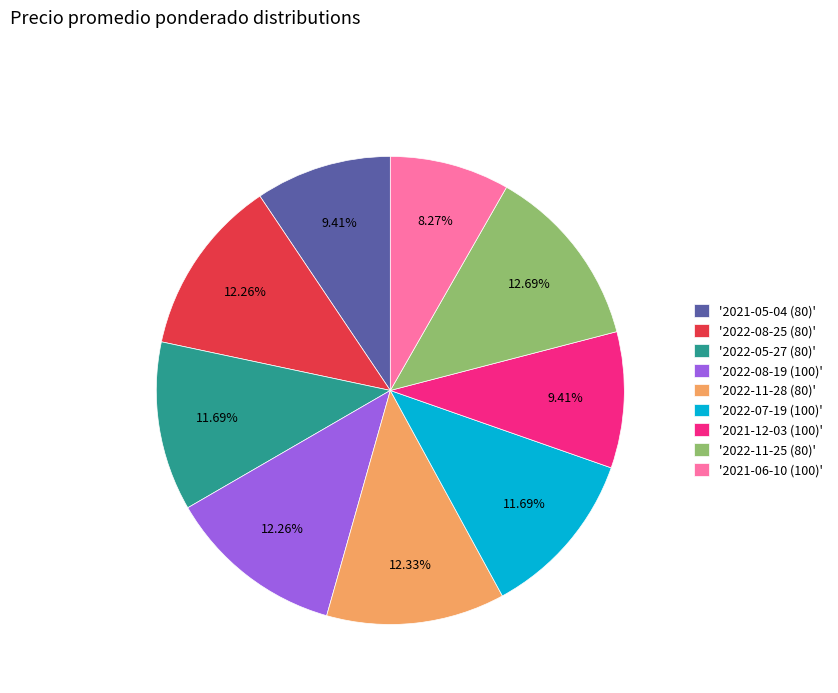

Approximately how many times larger is the value at '2022-07-19 (100)' compared to '2021-05-04 (80)'?

1.2